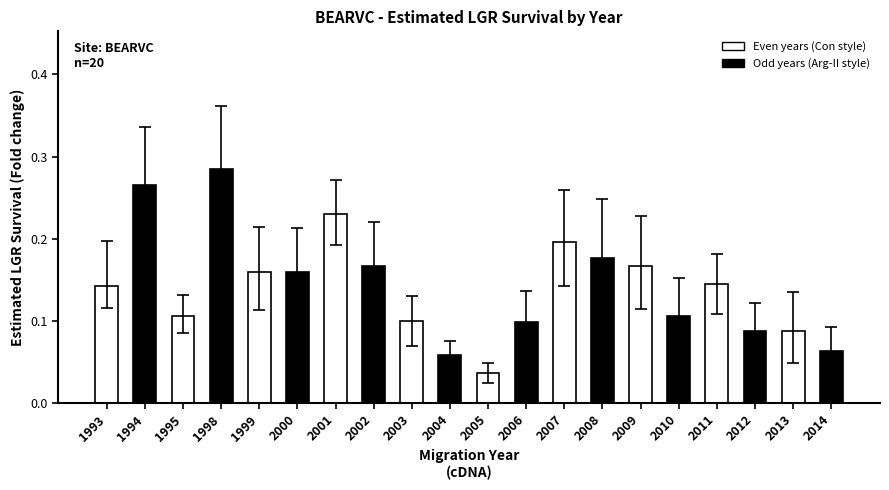

At which label is the value closest to 0?

2005